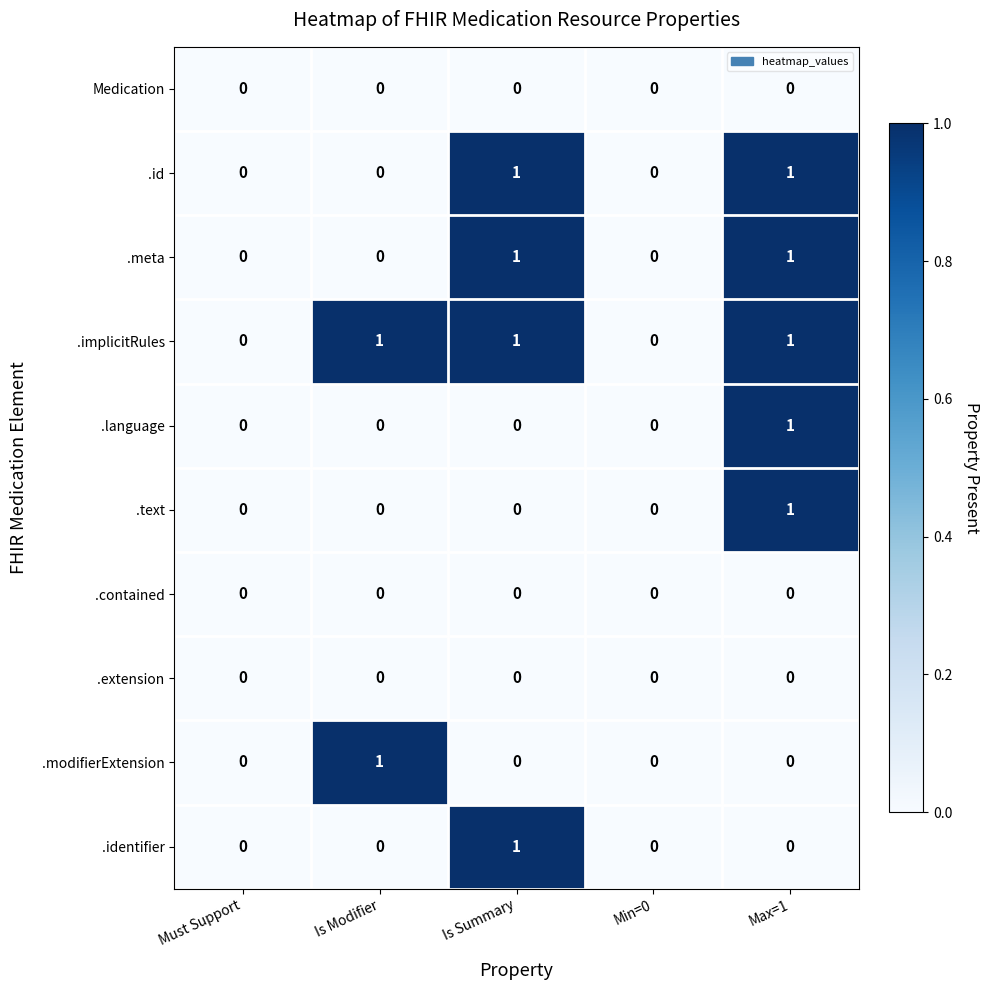

The value of .implicitRules at Must Support is 0. True or false?

True